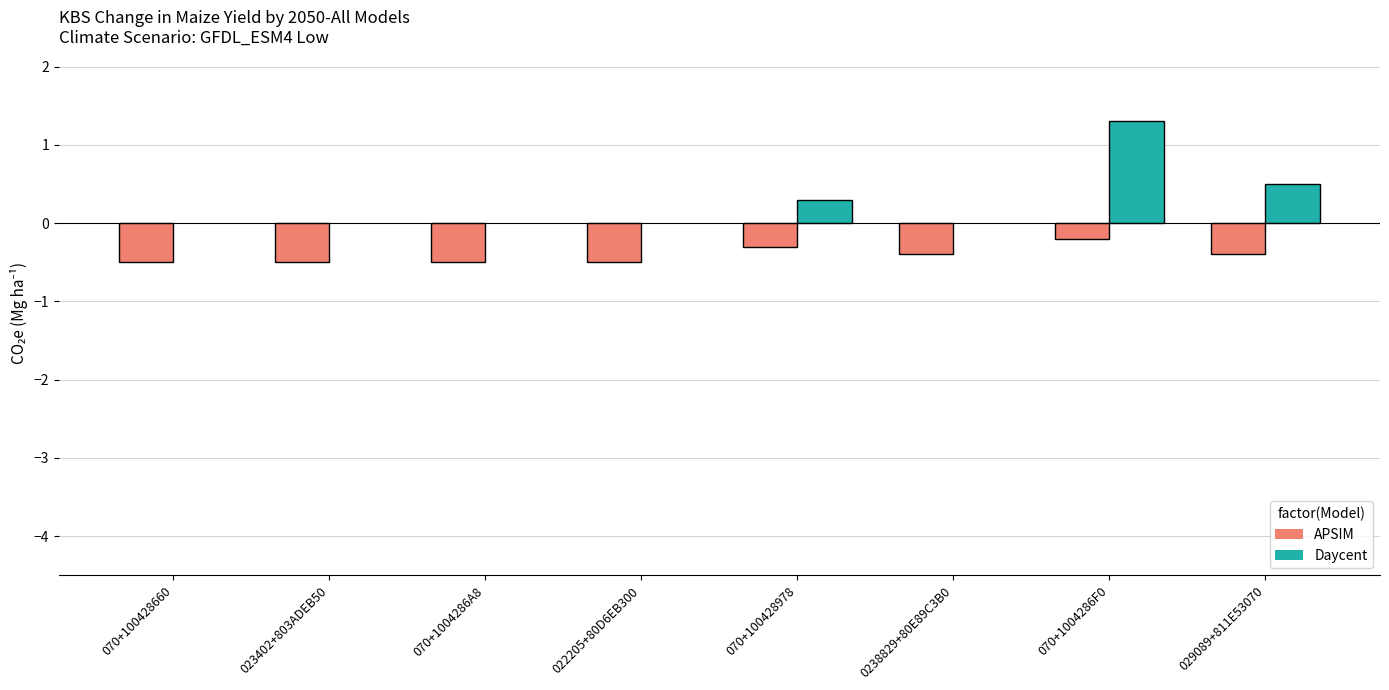

What position from the left is 070+1004286A8?

3